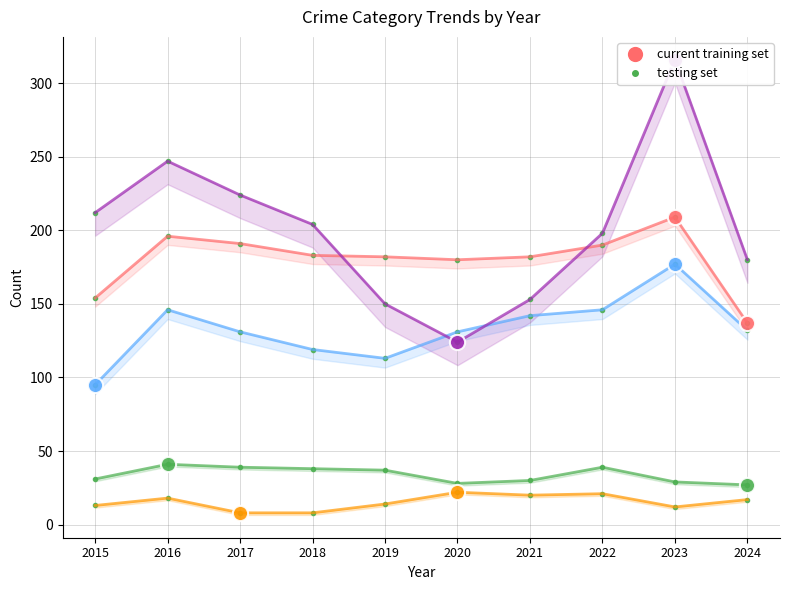

Which series has the largest total across all categories?

Robbery